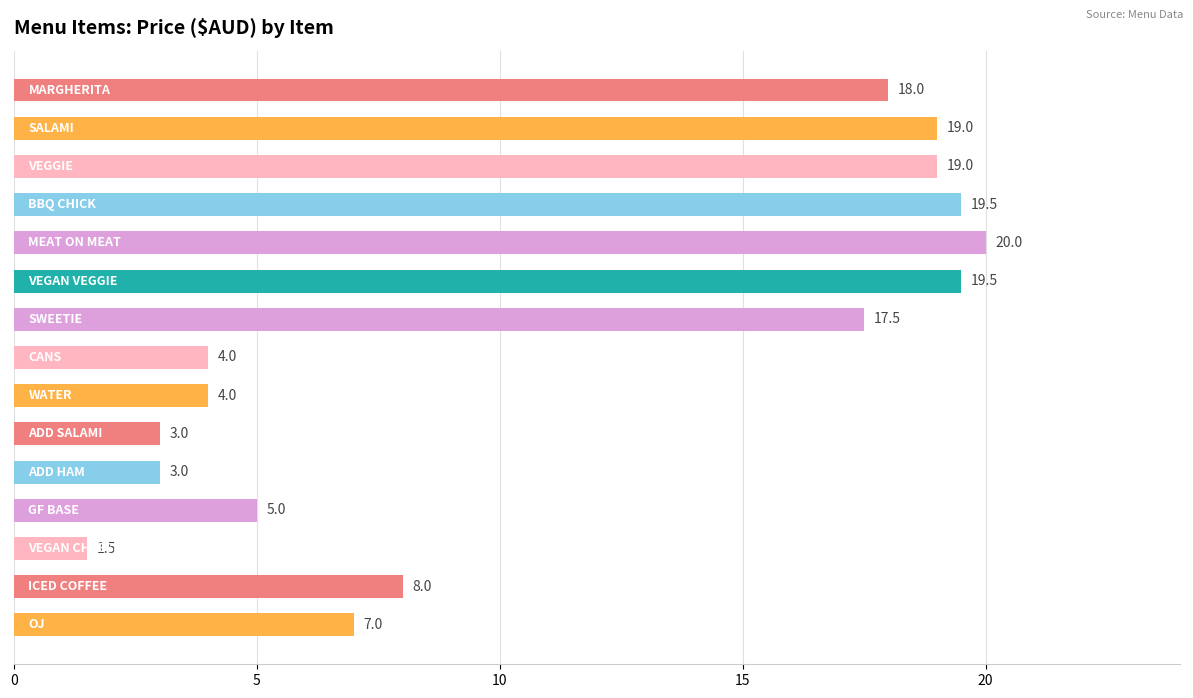

What is the value of the 4th bar from the top?

19.5